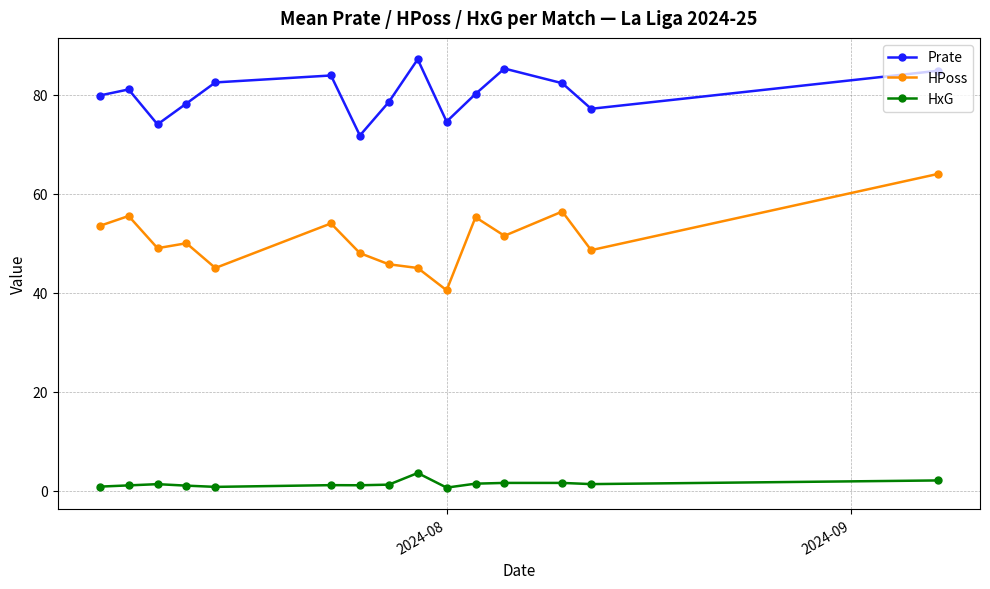

True or false: HxG and Prate intersect in this chart.

False